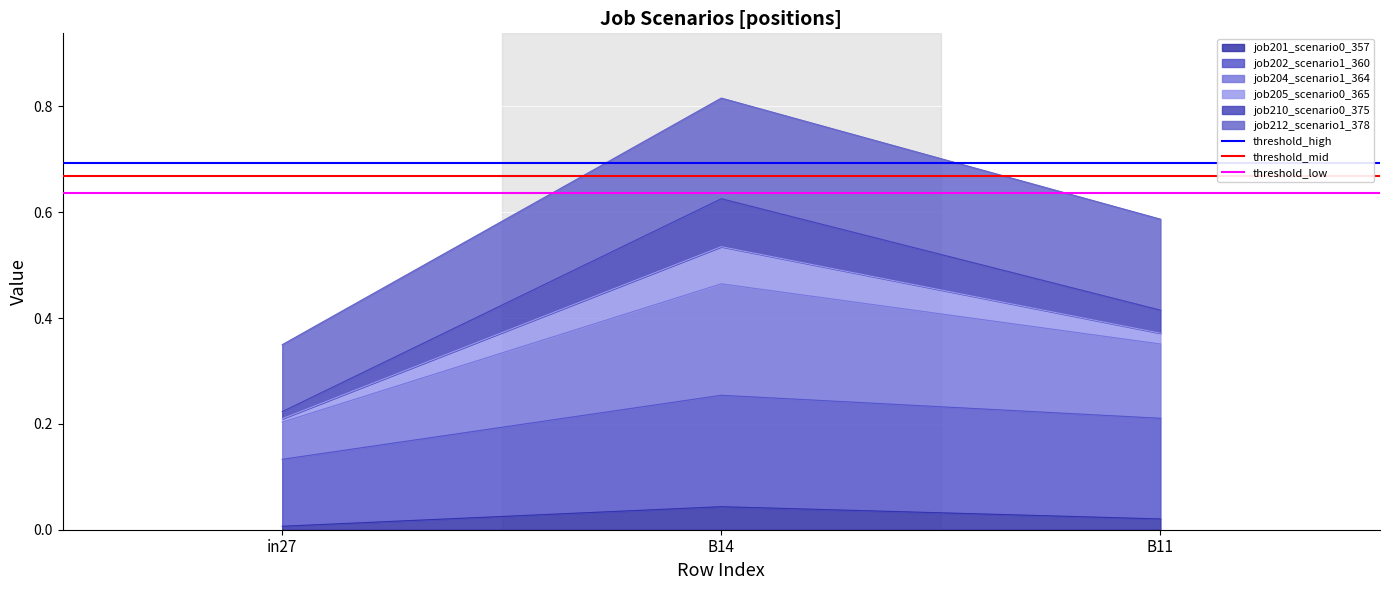

At which label does job201_scenario0_357 reach its peak?

B14